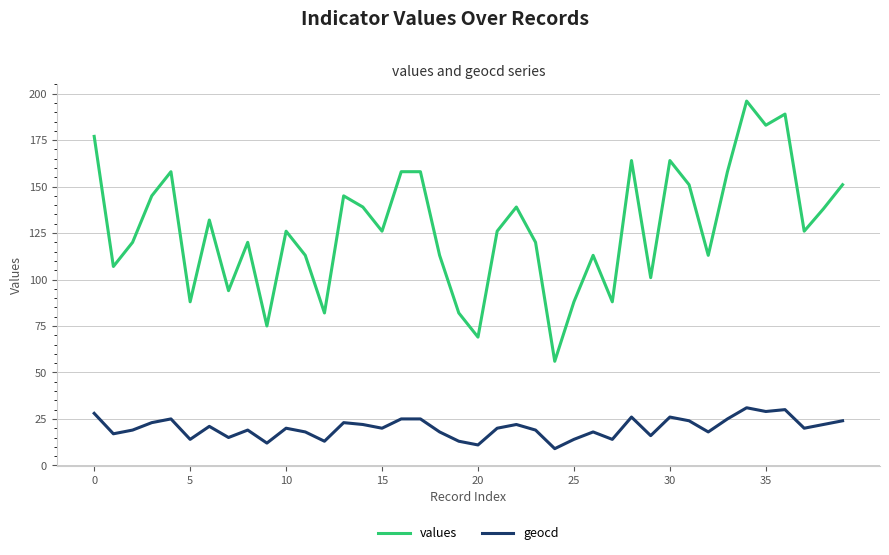

What is the smallest value displayed?

9